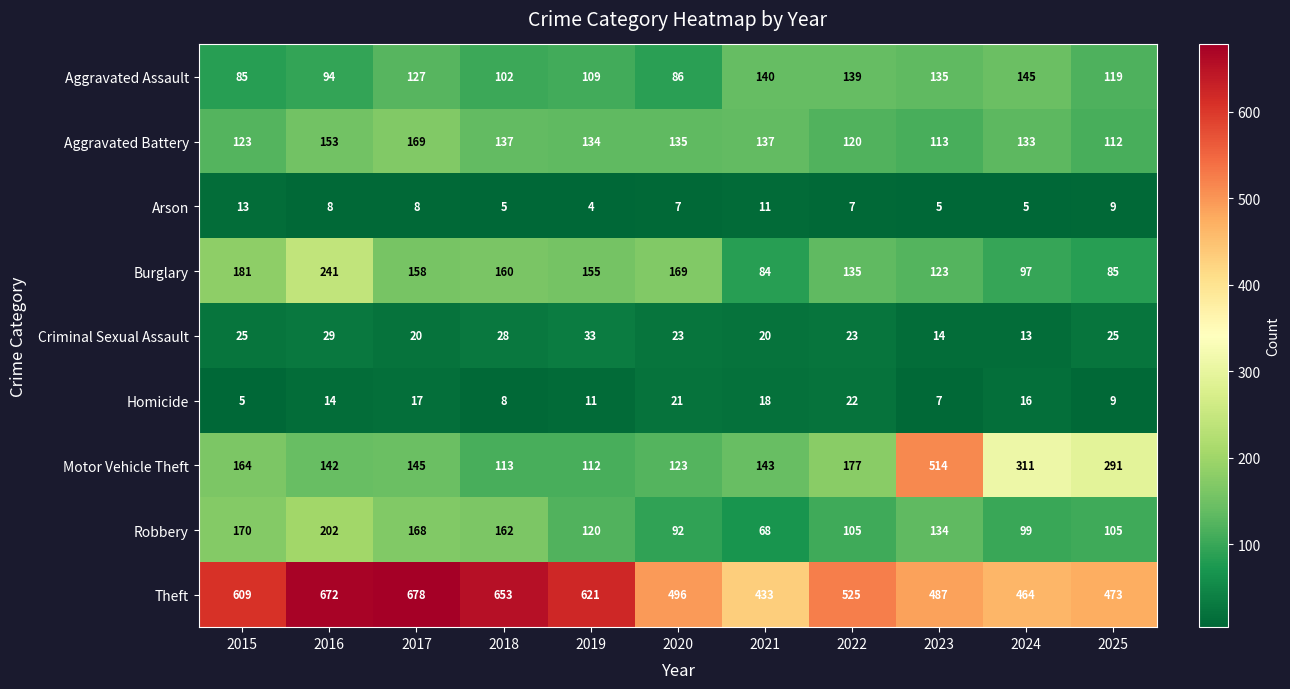

At which category is the sum across all series the highest?

2016